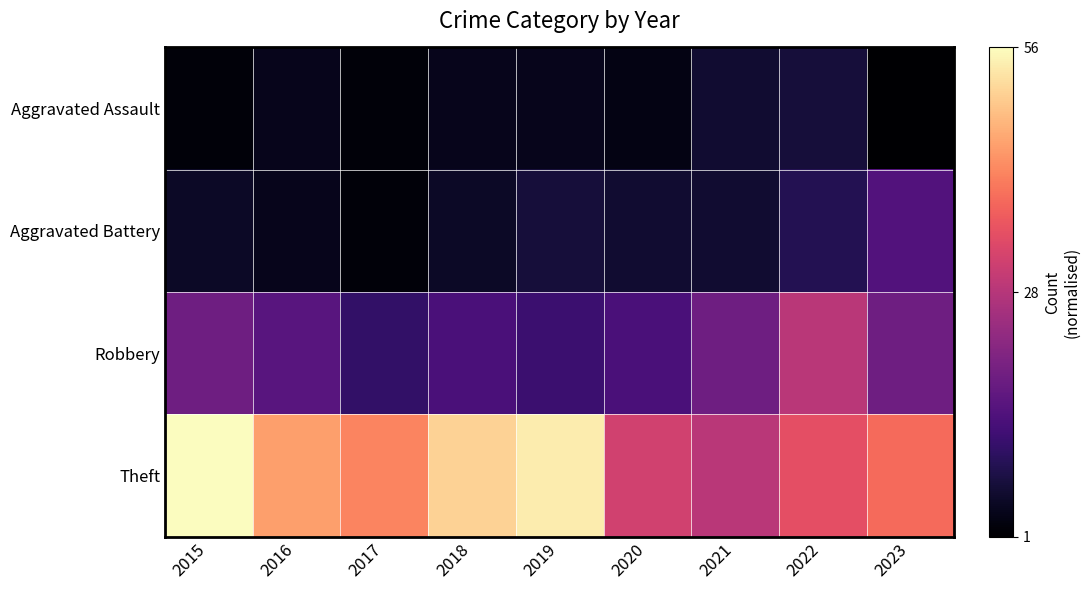

Between 2015 and 2016, which is larger?

2016